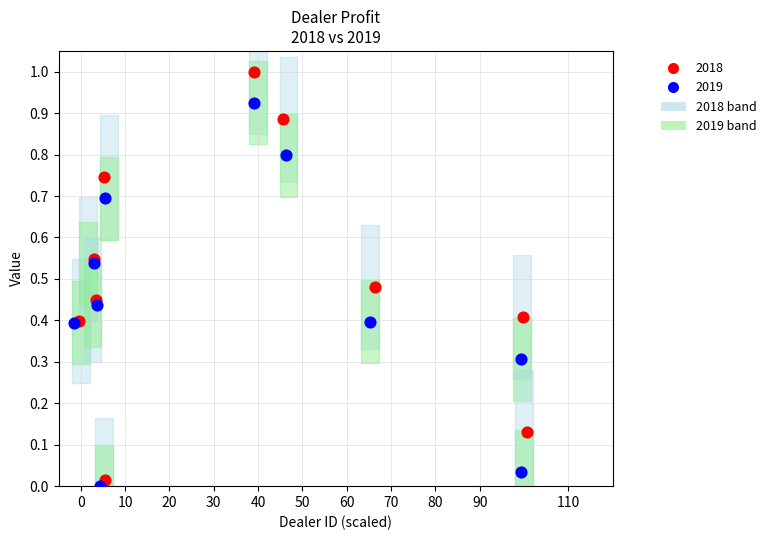

Which series contains the highest Y value?

2018